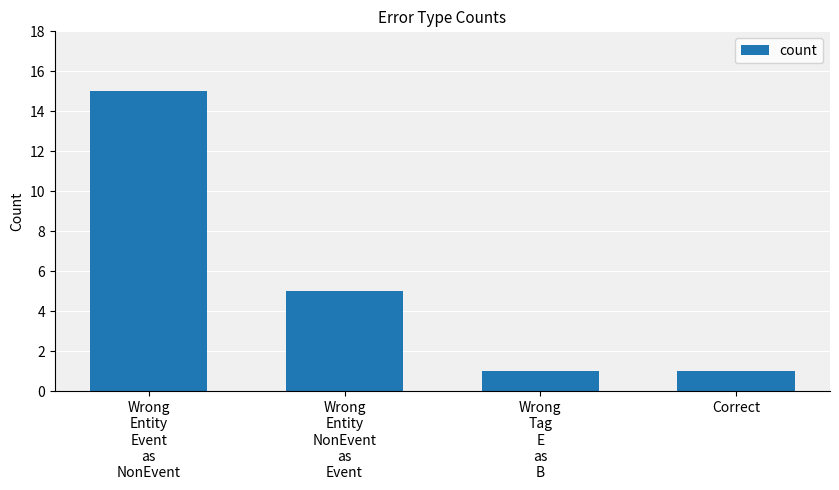

Approximately how many times larger is the value at Wrong
Tag
E
as
B compared to Correct?

1.0